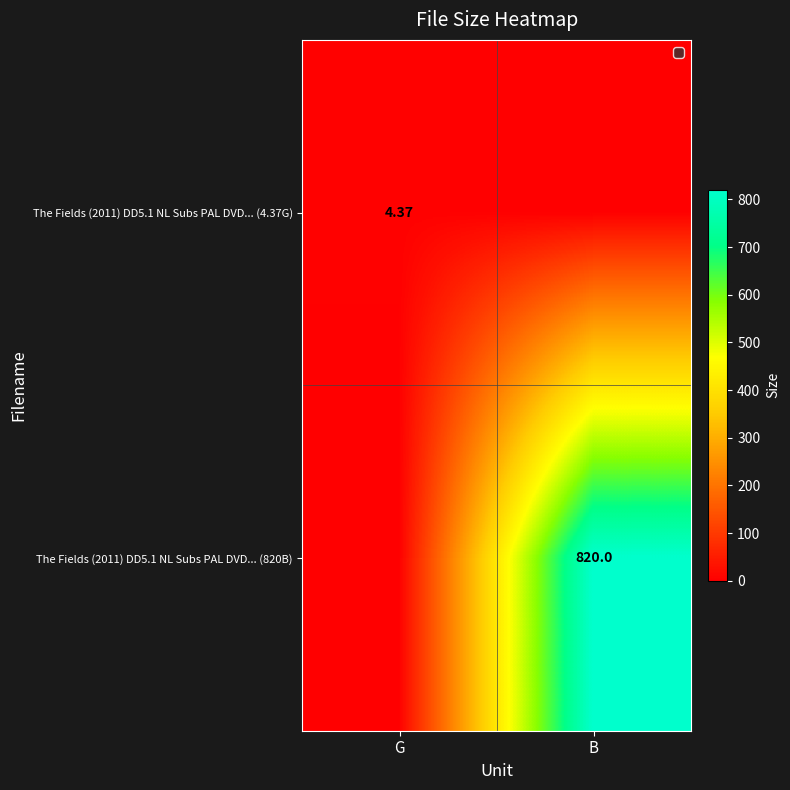

Rank the categories by The Fields (2011) DD5.1 NL Subs PAL DVD... (820B) value from lowest to highest.

G, B